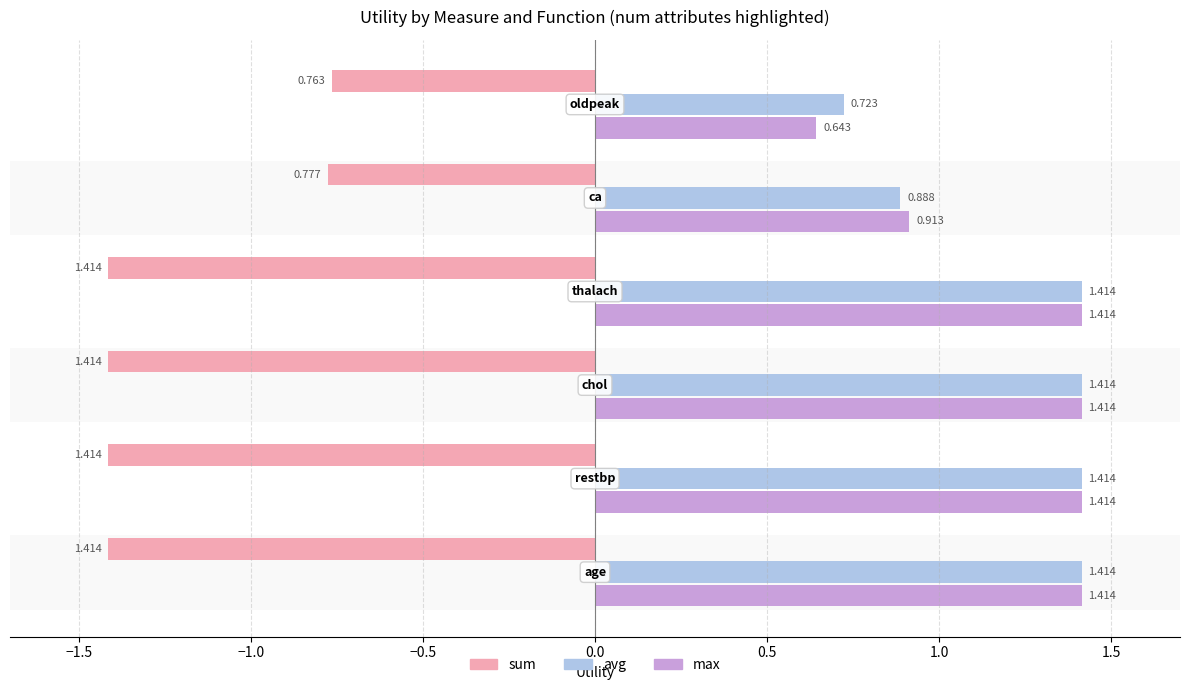

Which series has the largest total across all categories?

avg